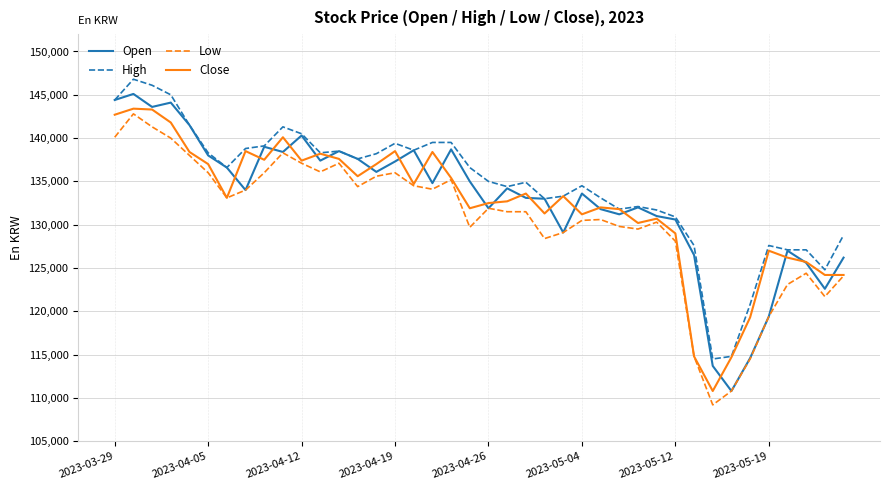

What is the greatest value displayed?

146800